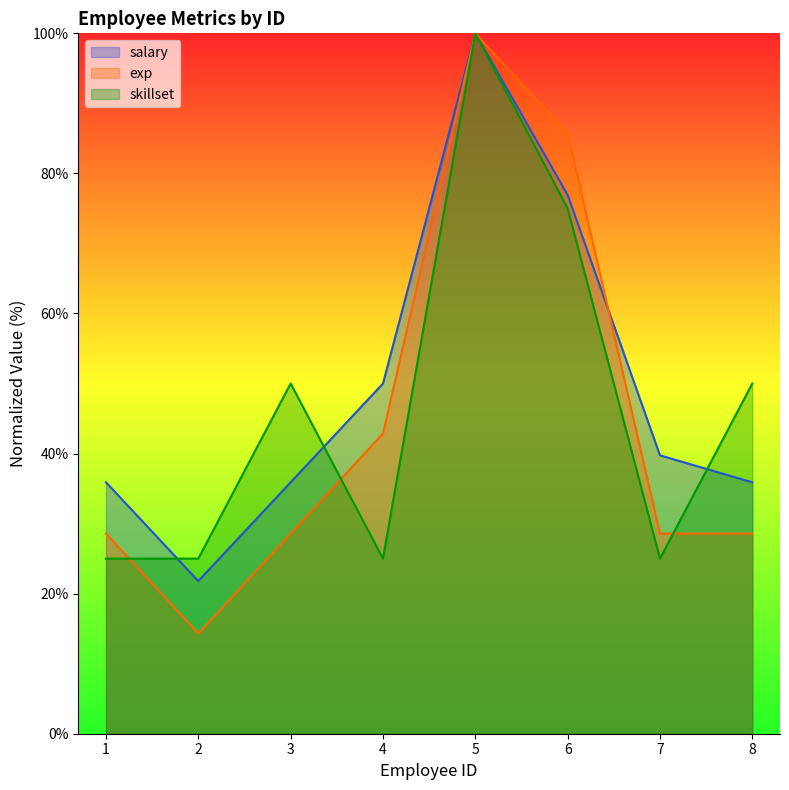

Which series has the largest total across all categories?

salary